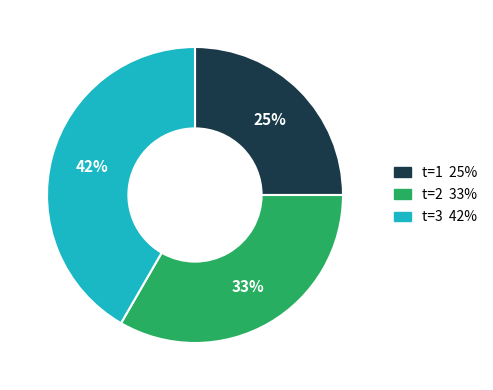

Is there any slice that represents more than half of the pie?

No